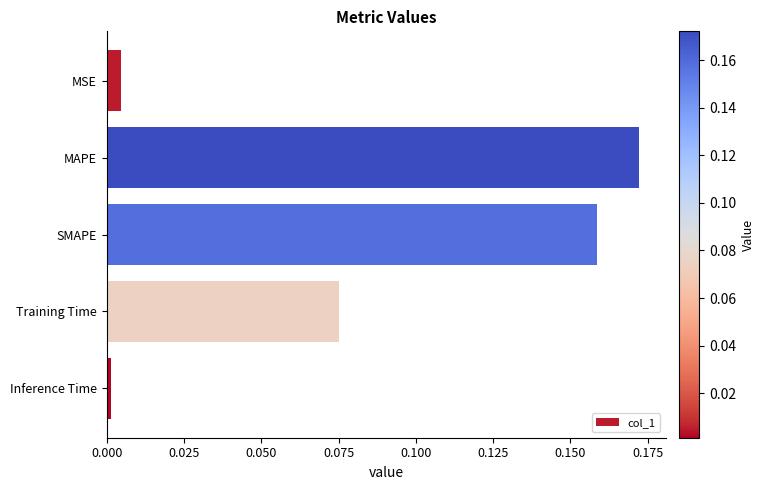

What is the change in value from MSE to MAPE?

+0.2